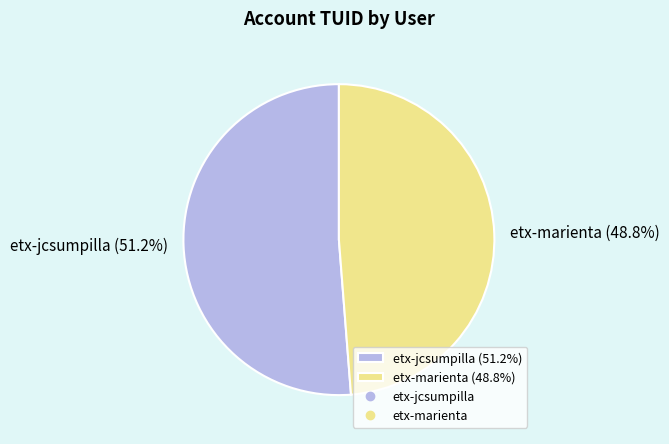

What is the smallest slice in the pie chart?

etx-marienta